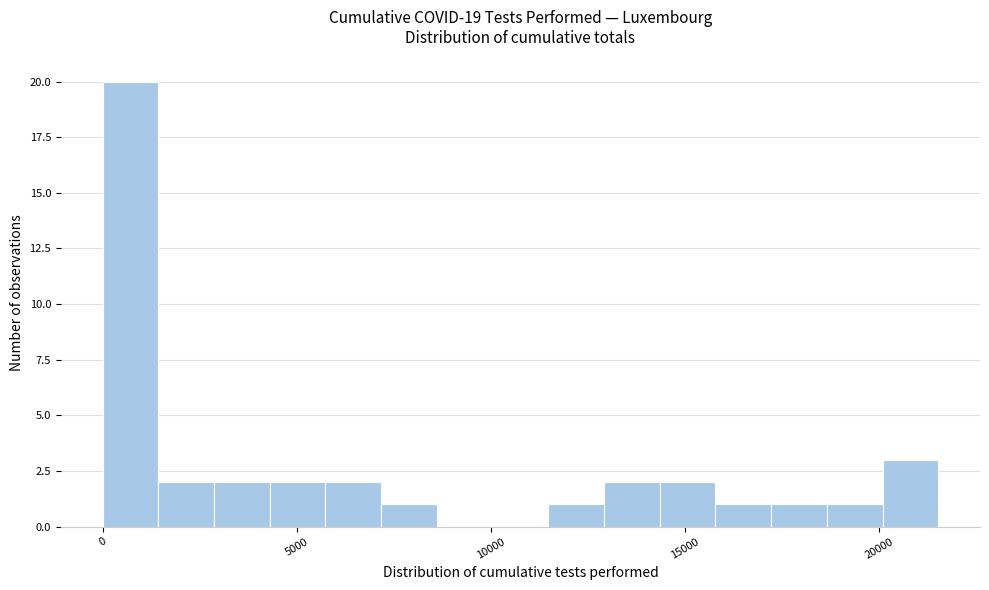

Around what value on the x-axis is the tallest bar? Give the approximate position of its centre, as read against the axis.

500